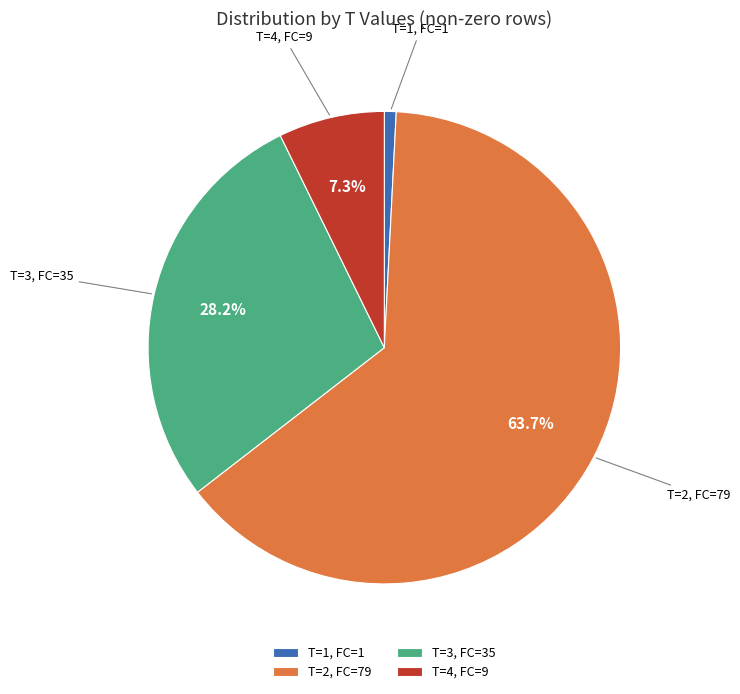

Which has a higher value, T=4, FC=9 or T=3, FC=35?

T=3, FC=35